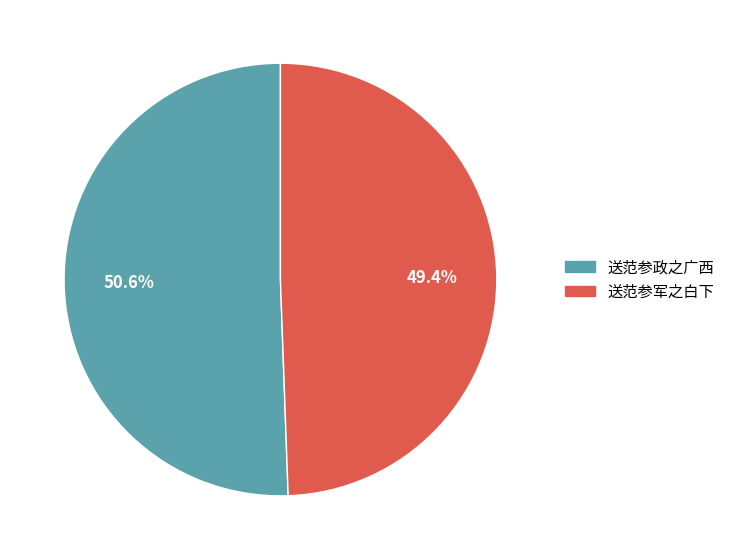

What is the total percentage of 送范参政之广西 and 送范参军之白下?

100.0%